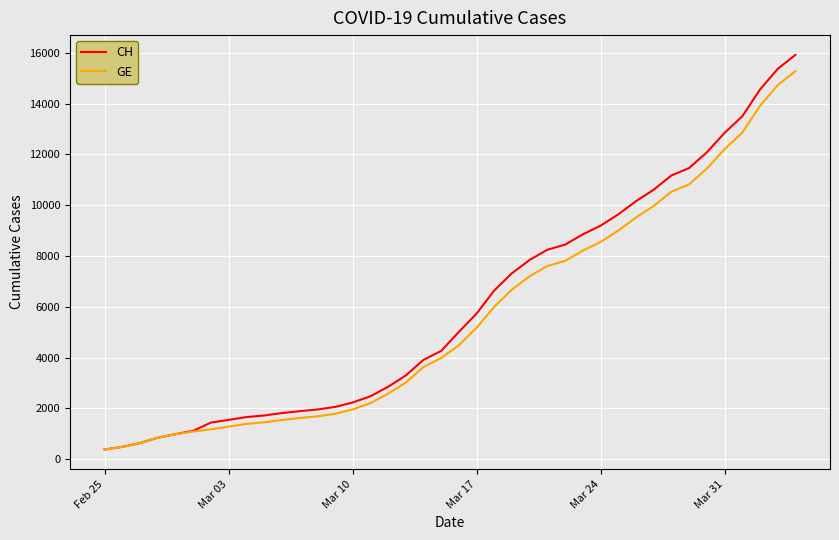

What is the highest value of the CH series?

15926